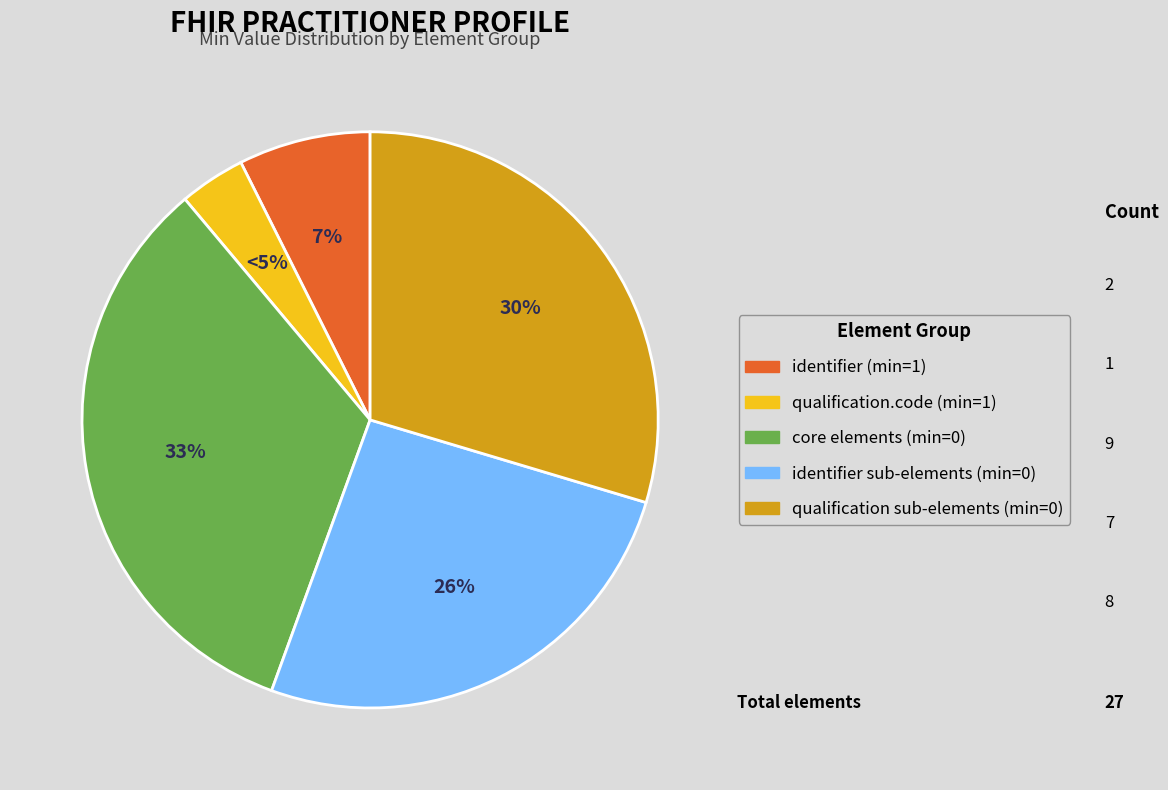

Is there any slice that represents more than half of the pie?

Yes